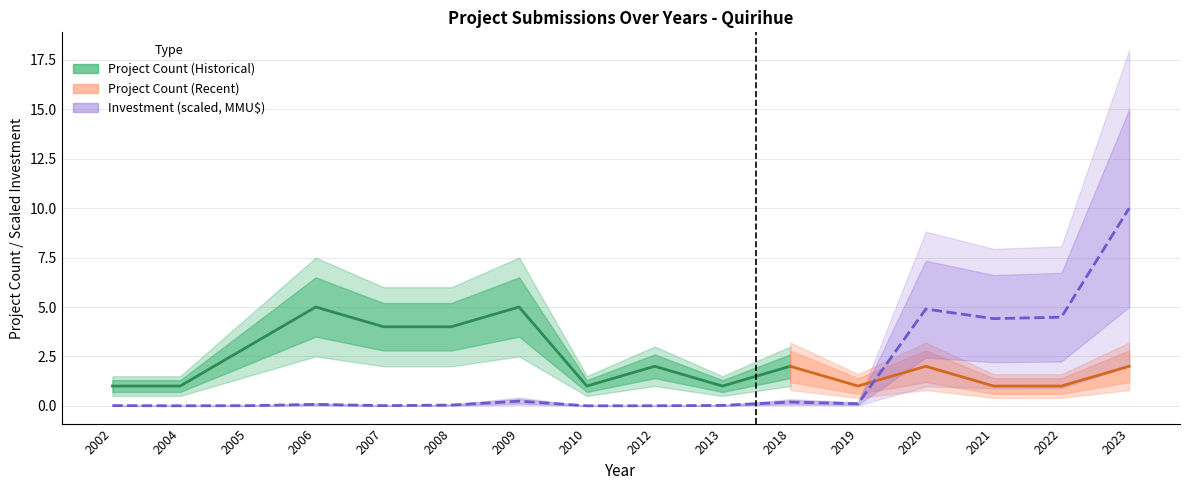

How many points are higher than both their immediate neighbors (excluding endpoints)?

4